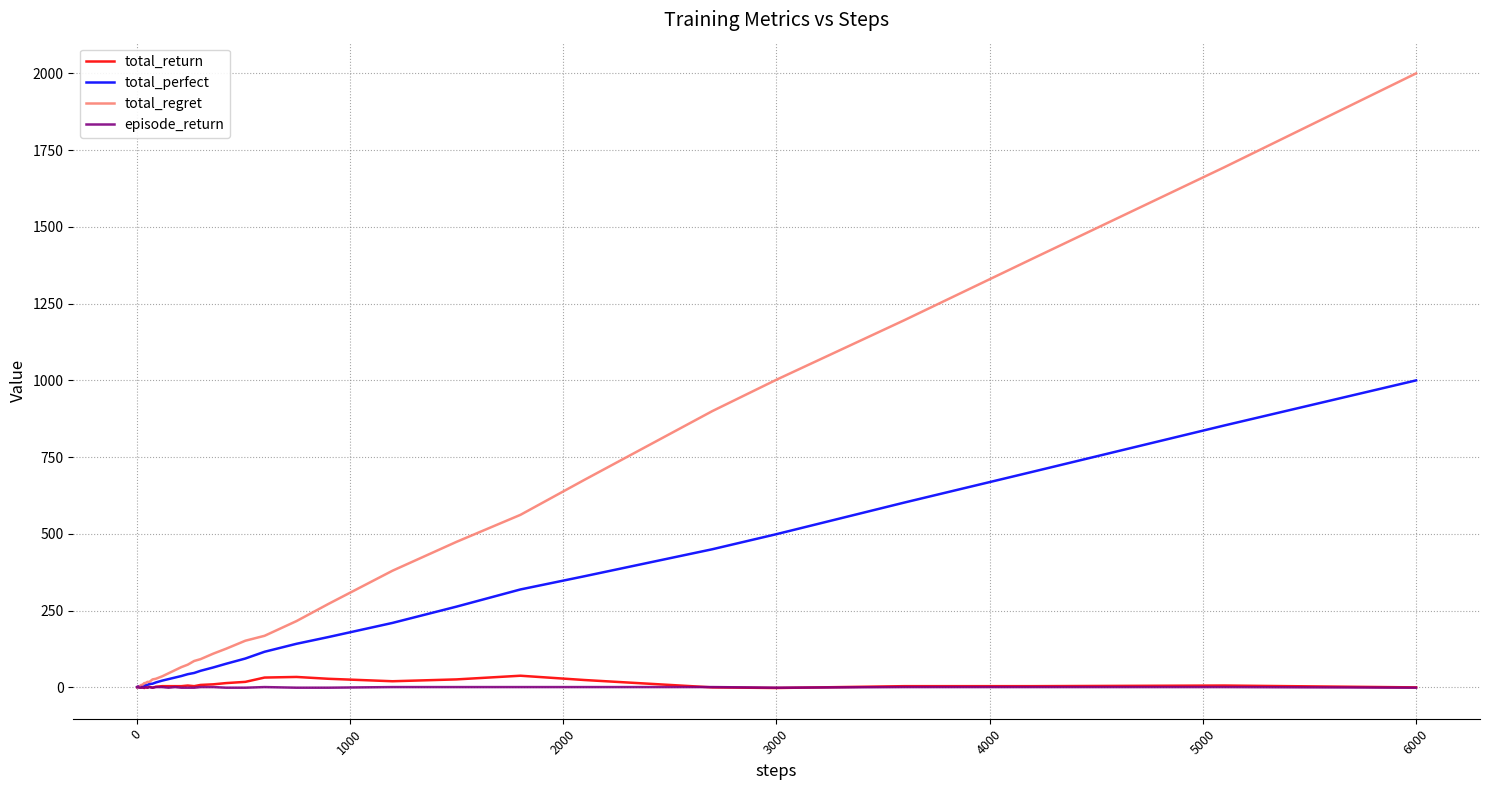

Which series has the largest total across all categories?

total_regret